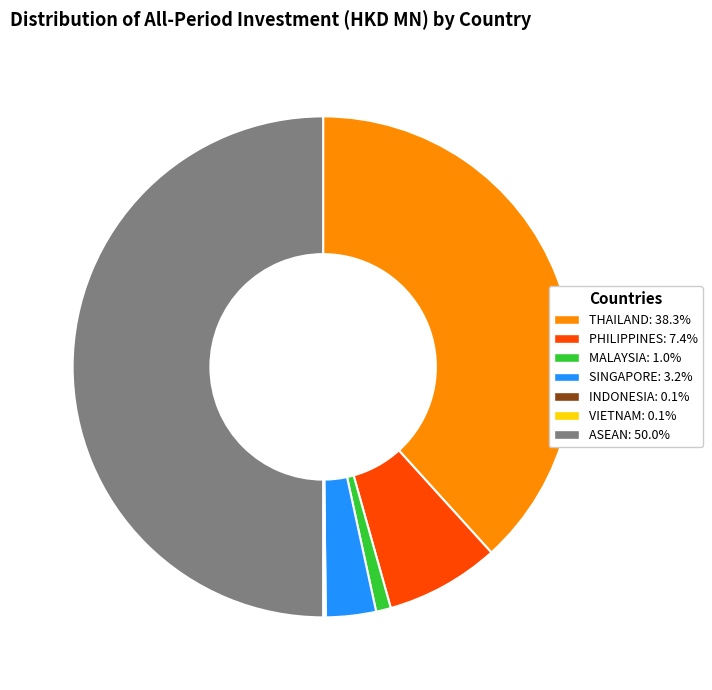

Is SINGAPORE: 3.2% the majority of the pie?

No